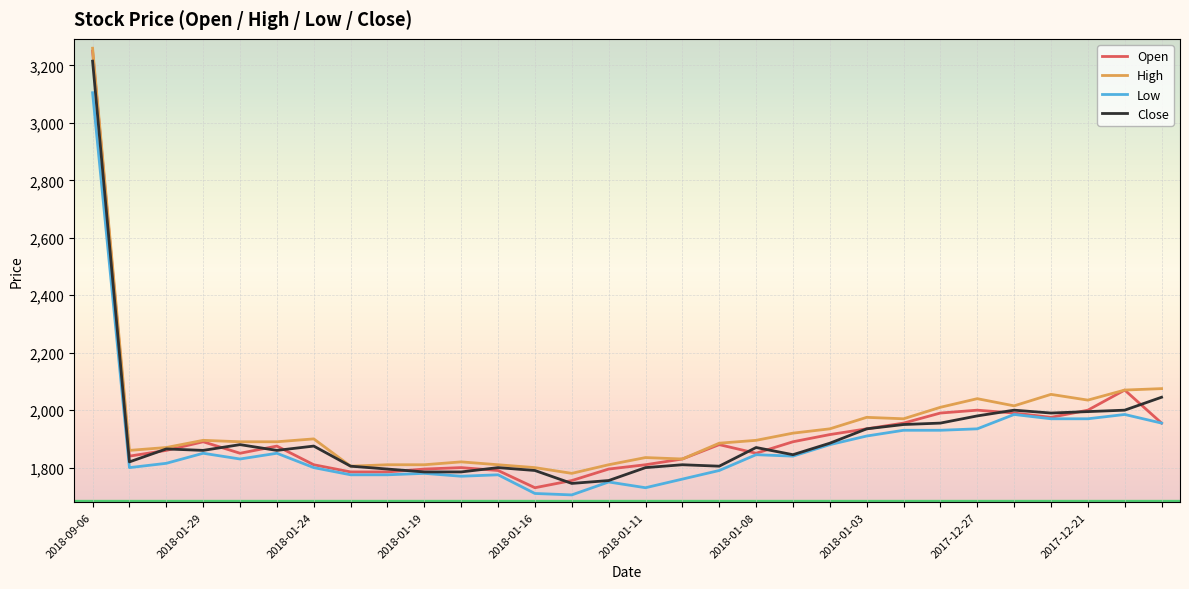

What is the smallest value displayed?

1705